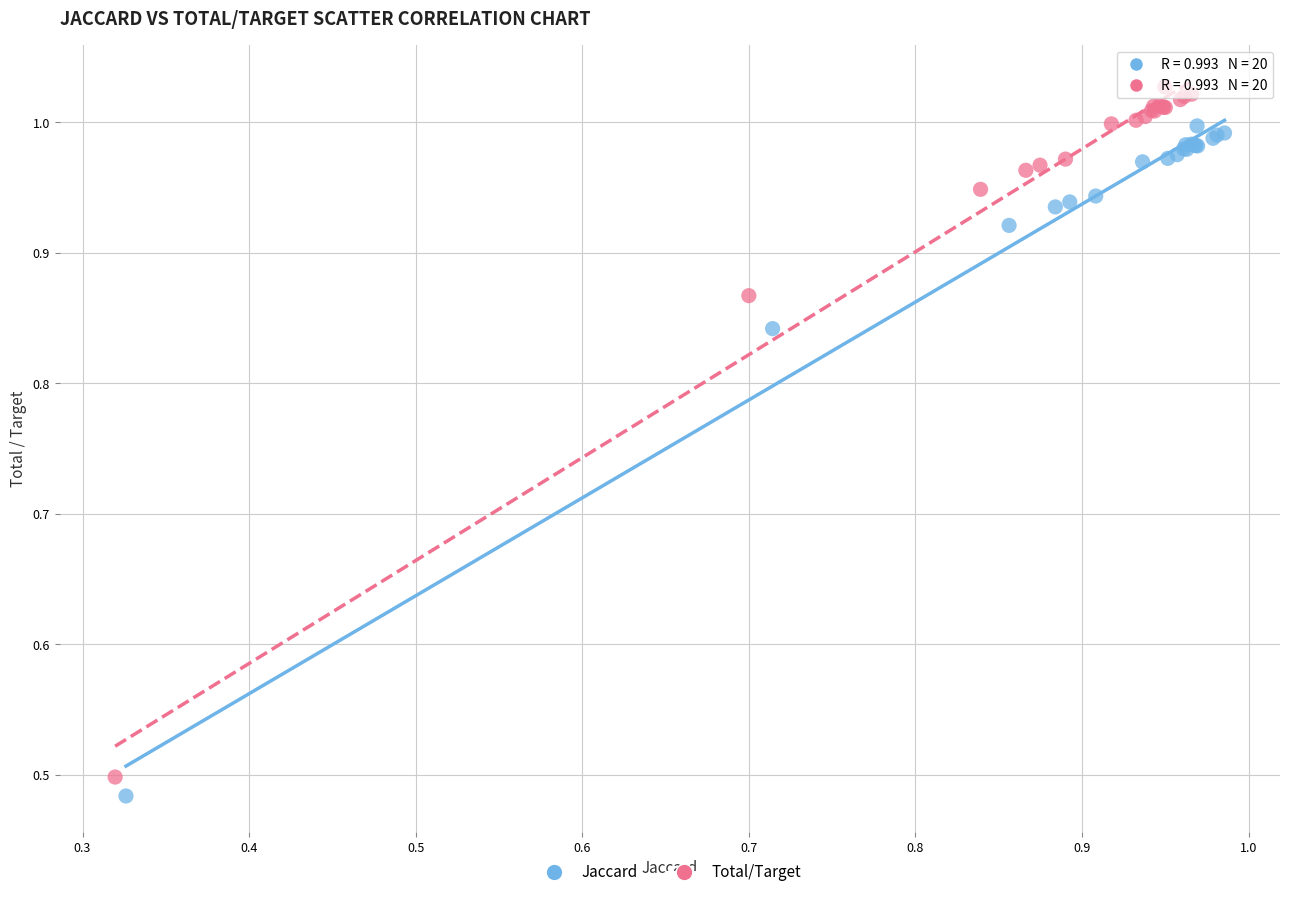

Which series has the largest Y range (max minus min)?

Total/Target